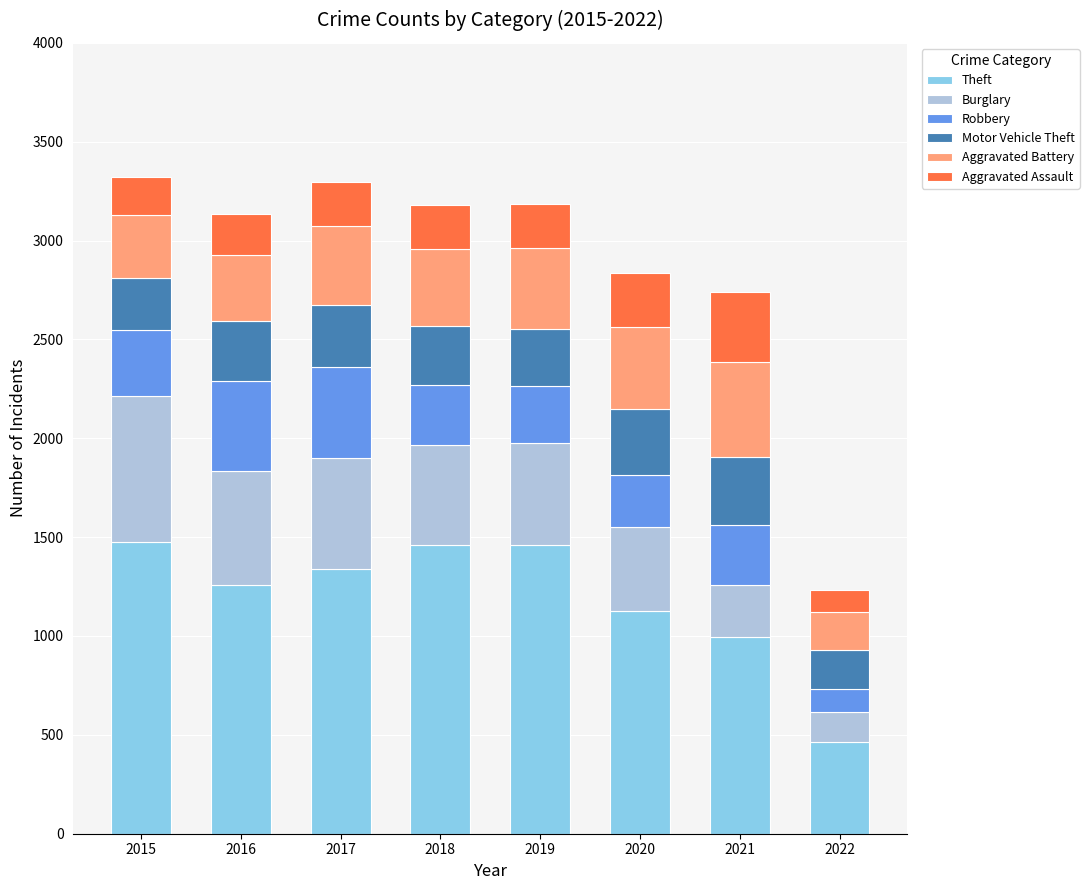

What is the total value across all series at 2021?

2739